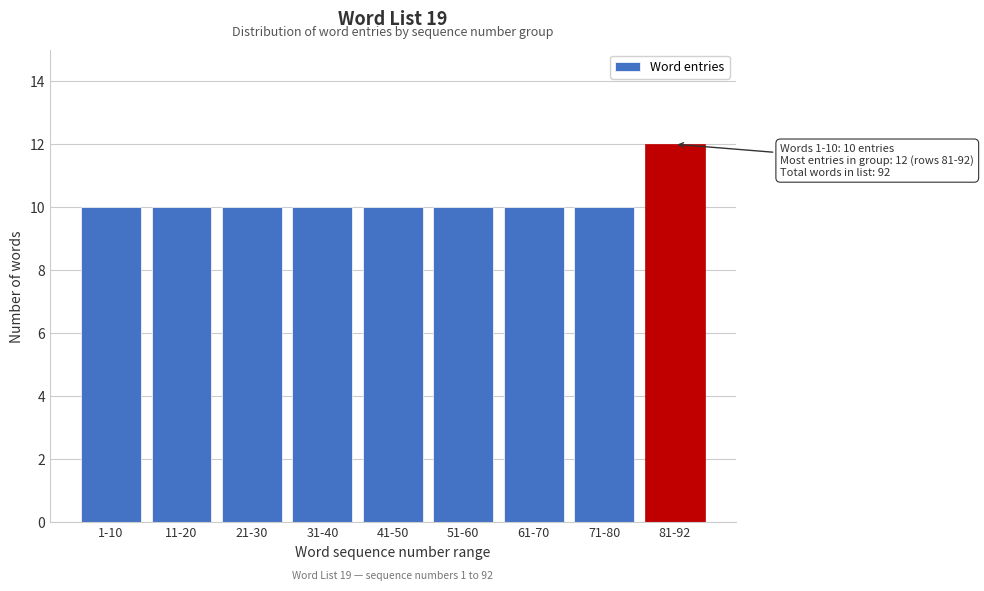

Reading left to right, what are all the values shown in this chart?

10	10	10	10	10	10	10	10	12